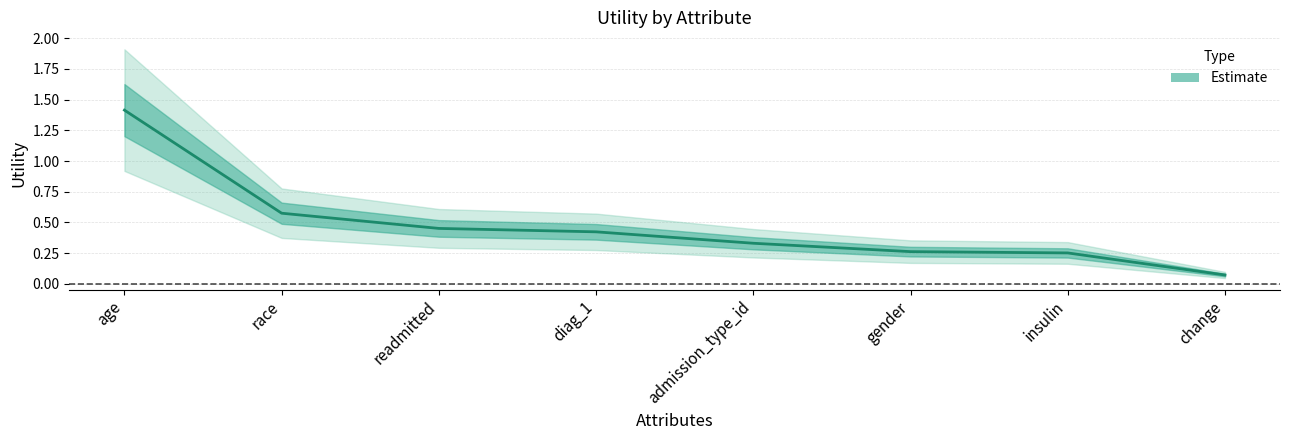

Read the value at race.

0.6